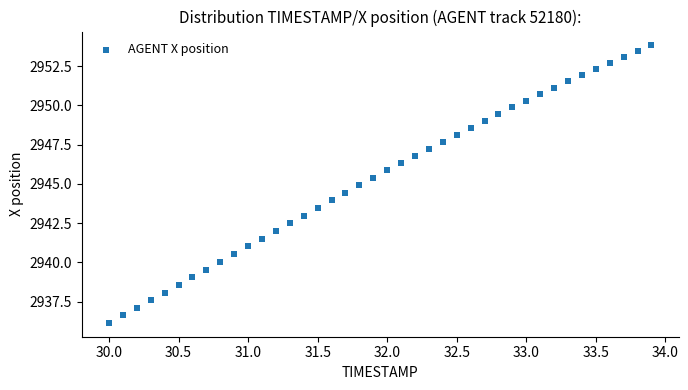

What is the range of Y values (max minus min)?

17.7